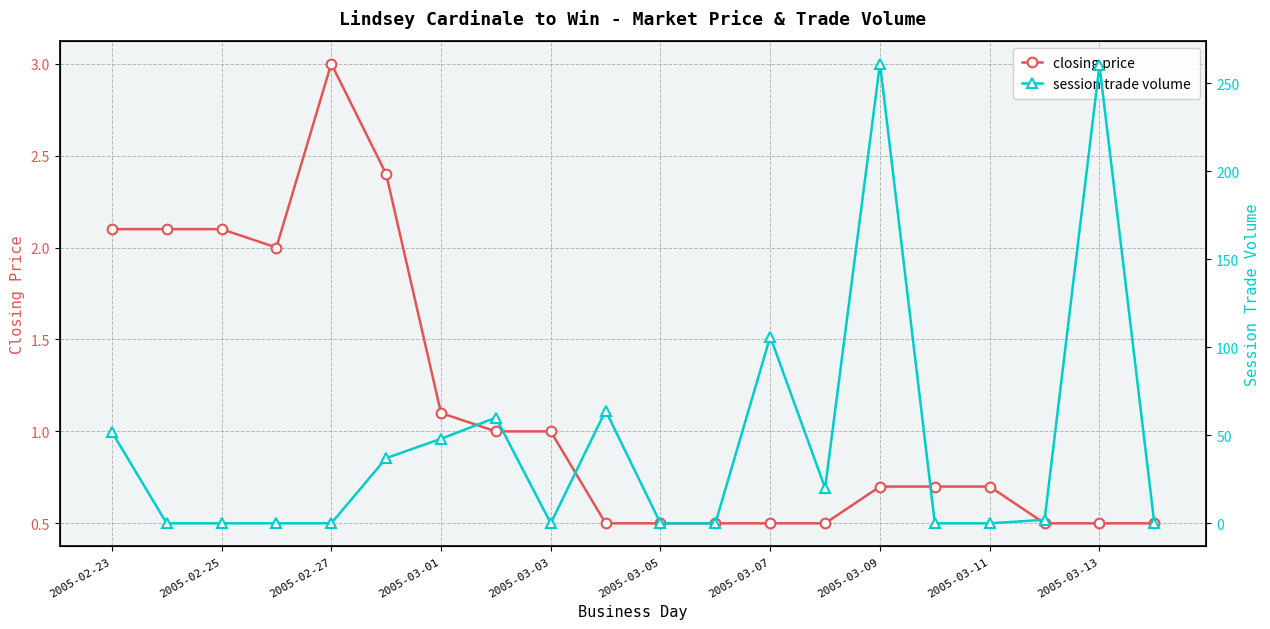

What is the lowest value of the closing price series?

0.5